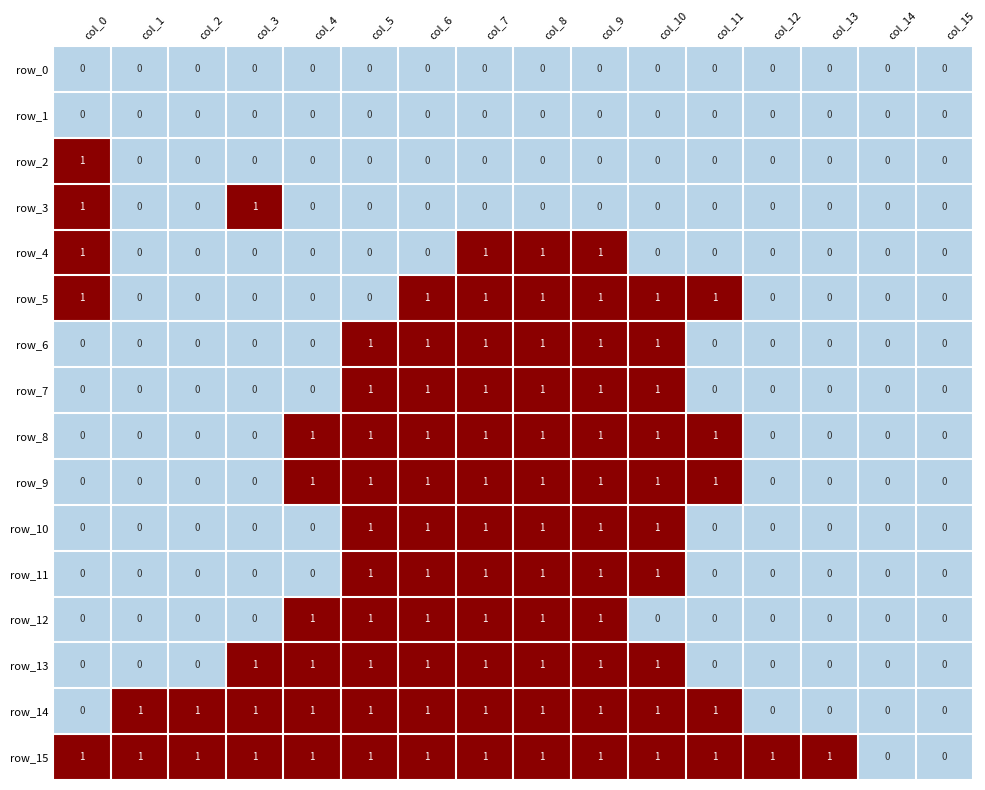

Which series has the largest total across all categories?

row_15